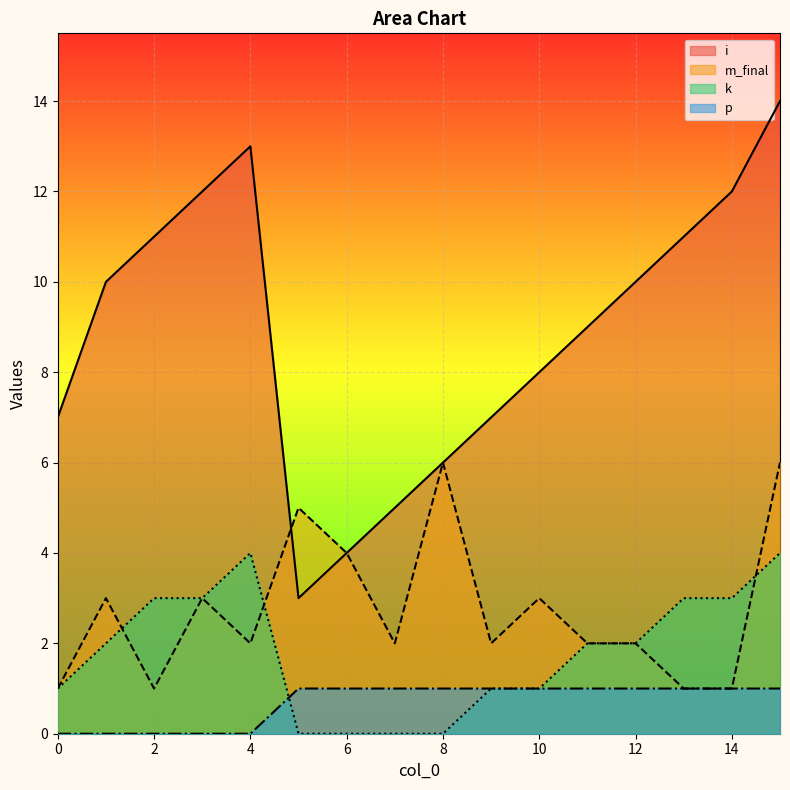

At which label is k closest to 2?

1